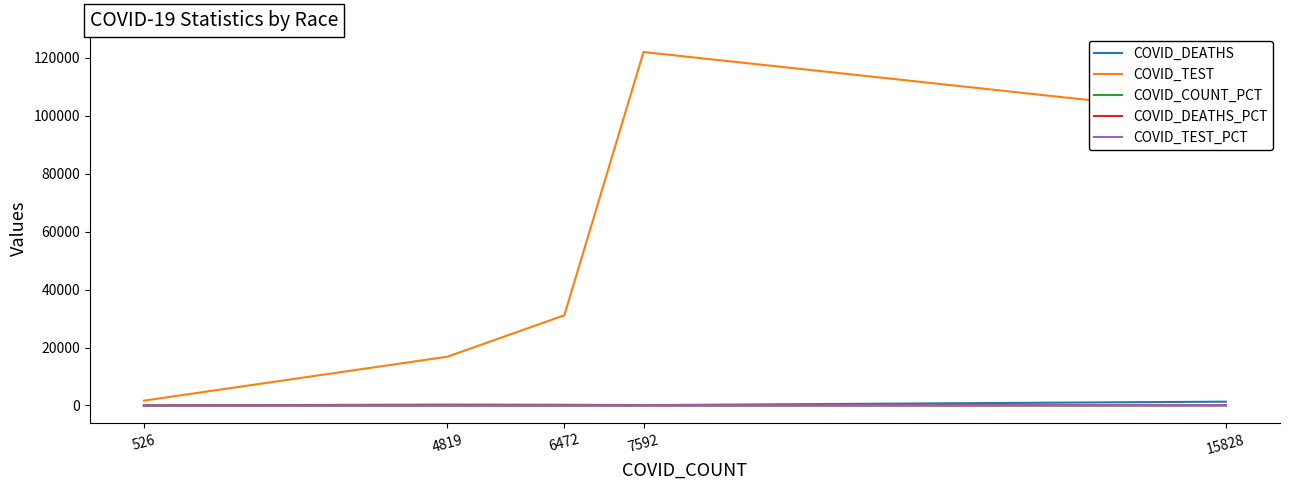

In COVID_TEST_PCT, how many points are higher than both neighbors (excluding endpoints)?

1